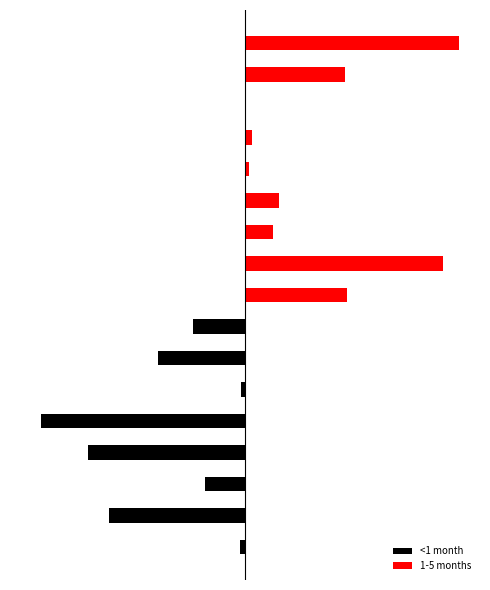

List the series in order of their peak value, lowest first.

<1 month, 1-5 months